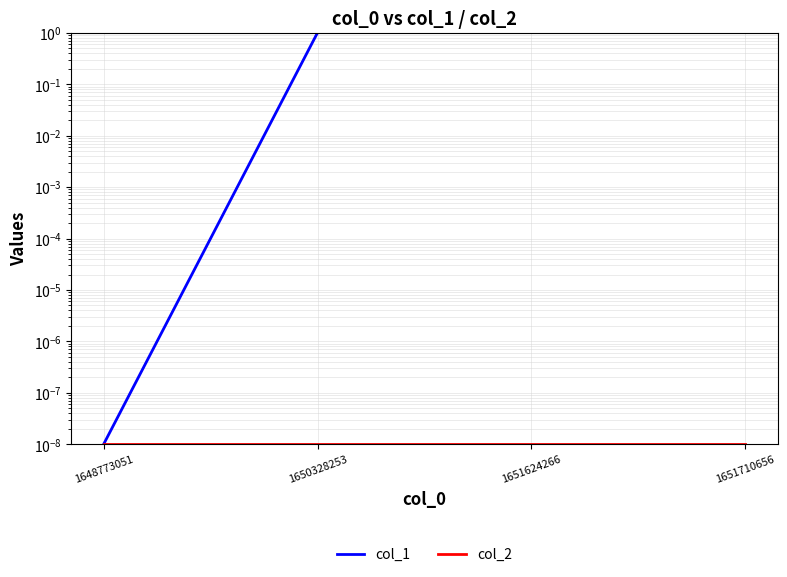

True or false: col_2 and col_1 intersect in this chart.

False